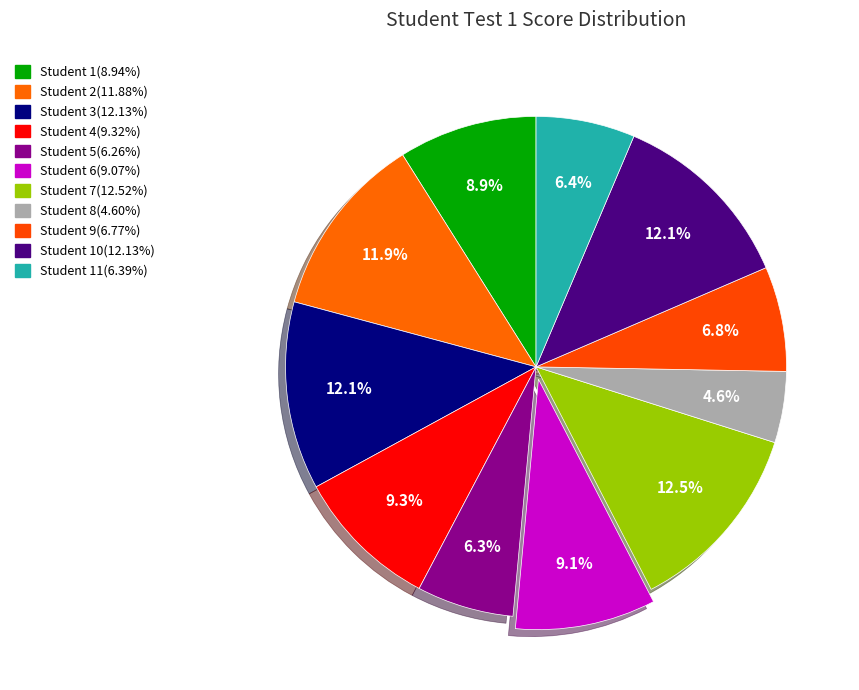

Is there a majority slice in this chart?

No